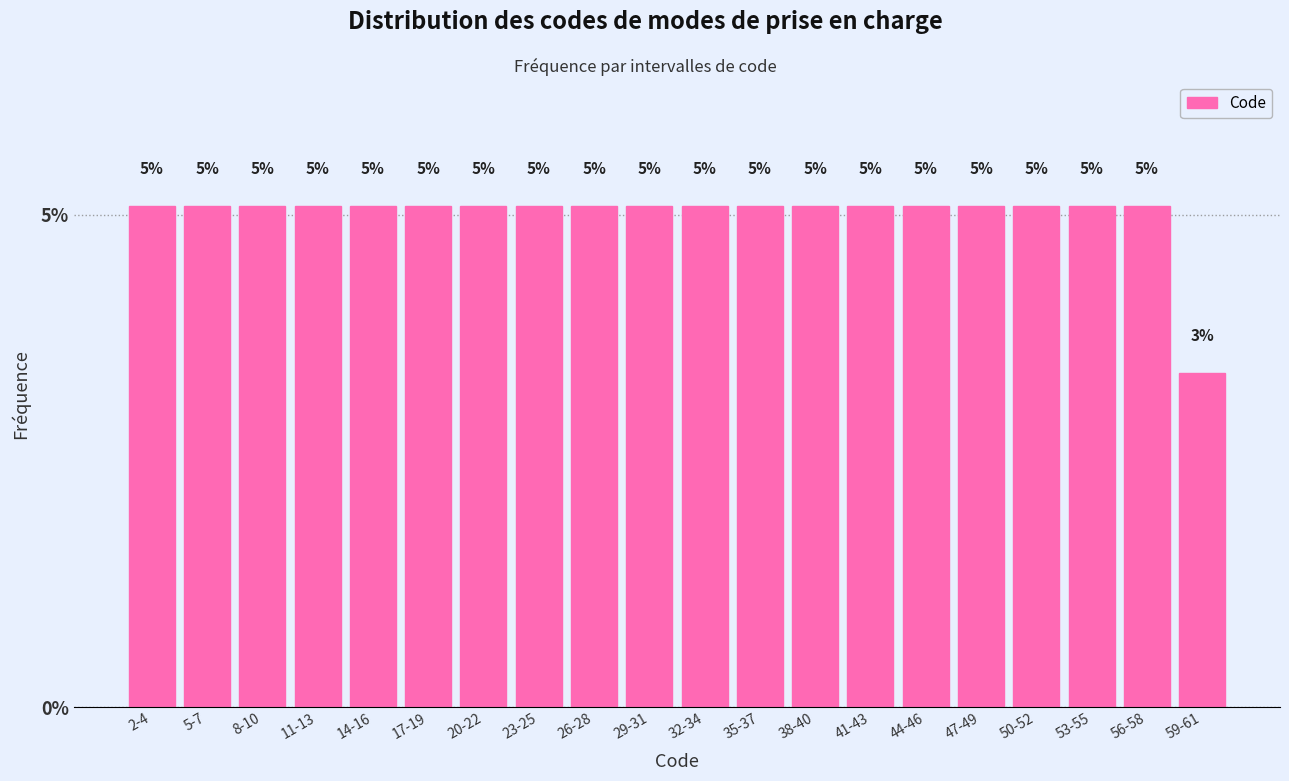

How many bars are there in total?

20